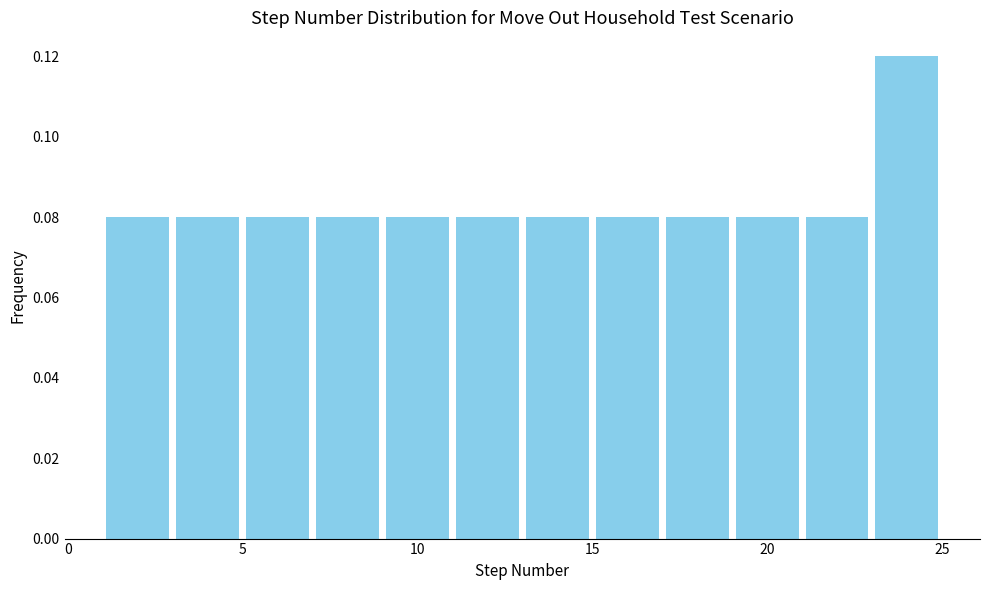

Reading left to right, transcribe this chart: for each bar, give the range it covers on the x-axis and its height. The values are not printed on the chart, so give them approximately, as read against the axis.

1 to 3: 0.08
3 to 5: 0.08
5 to 7: 0.08
7 to 9: 0.08
9 to 11: 0.08
11 to 13: 0.08
13 to 15: 0.08
15 to 17: 0.08
17 to 19: 0.08
19 to 21: 0.08
21 to 23: 0.08
23 to 25: 0.12